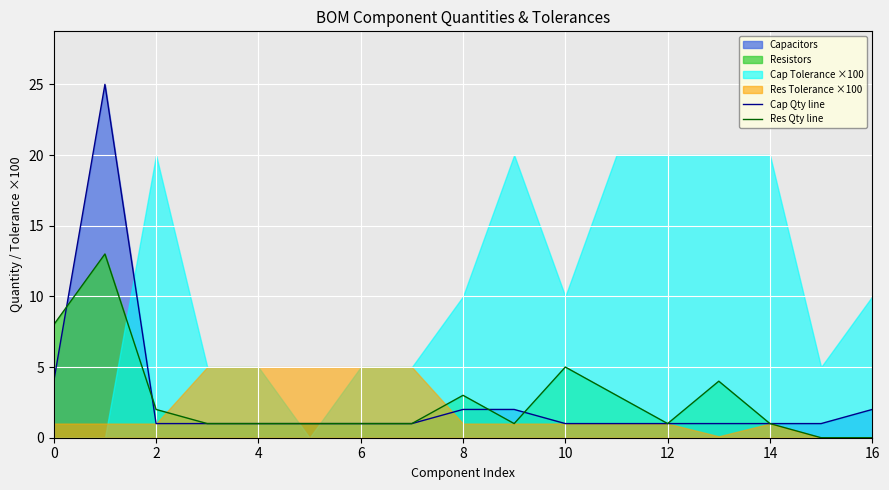

How many lines are shown in the chart?

2